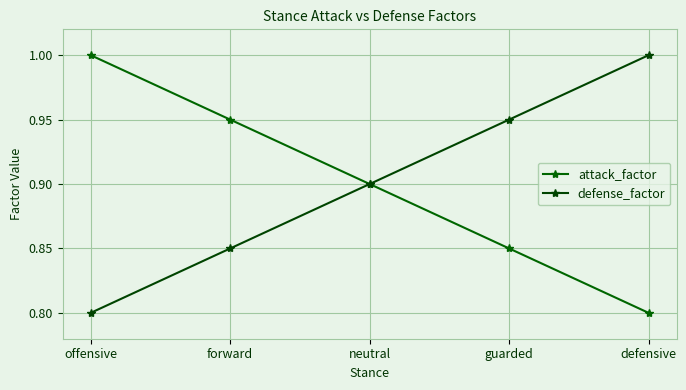

Does the chart have visible grid lines?

Yes